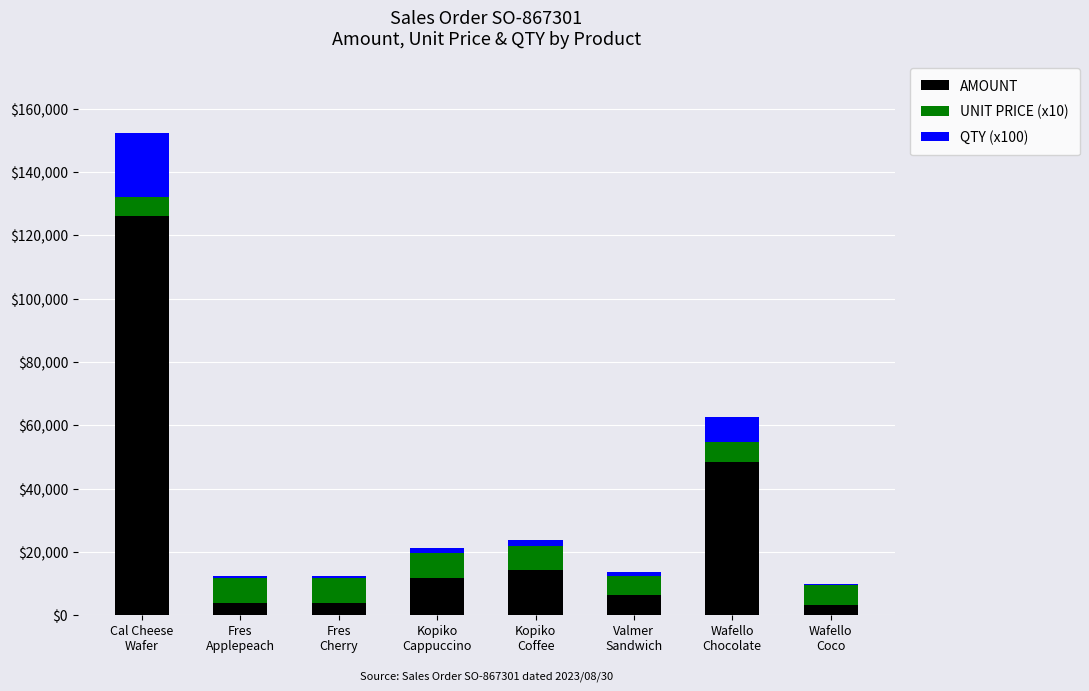

What is the sum of all AMOUNT values?

217594.8